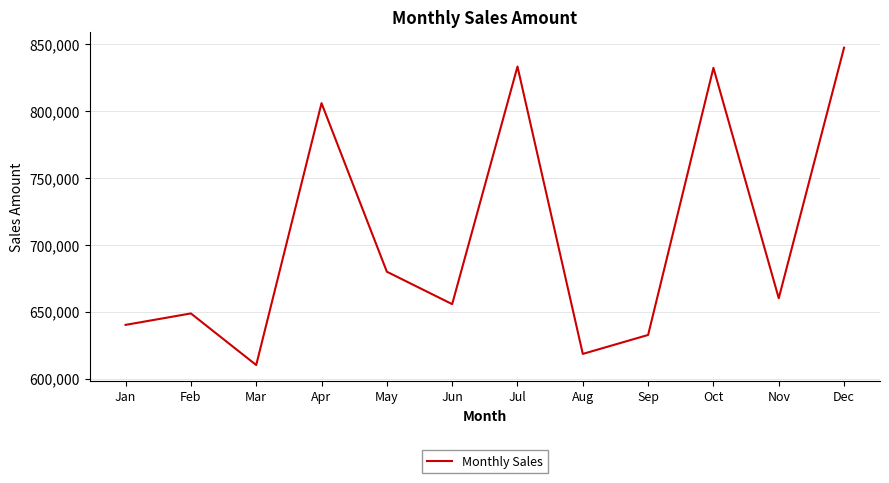

How many interior local peaks (higher than both neighbors) does the data have?

4